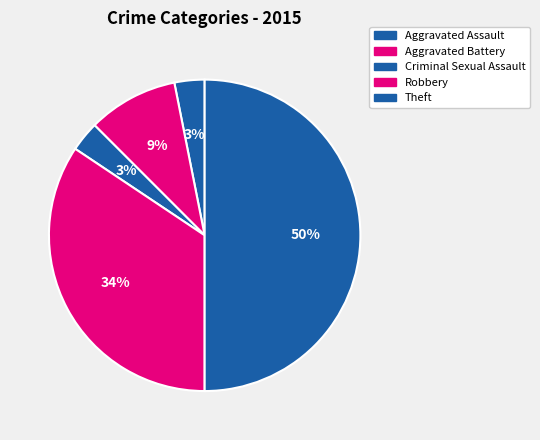

Is there any slice that represents more than half of the pie?

No